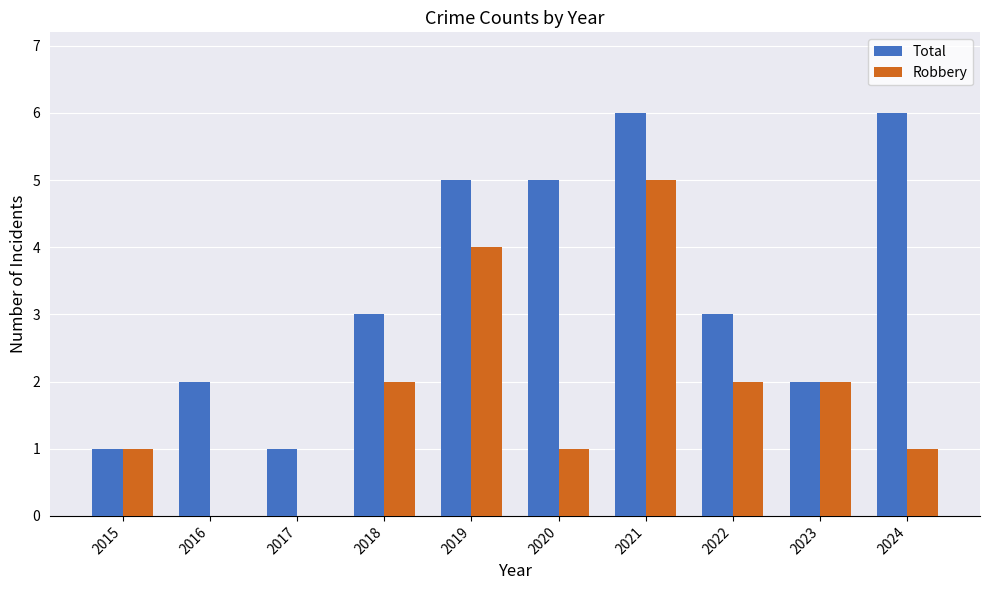

What is the sum of the Total values at 2017 and 2018?

4